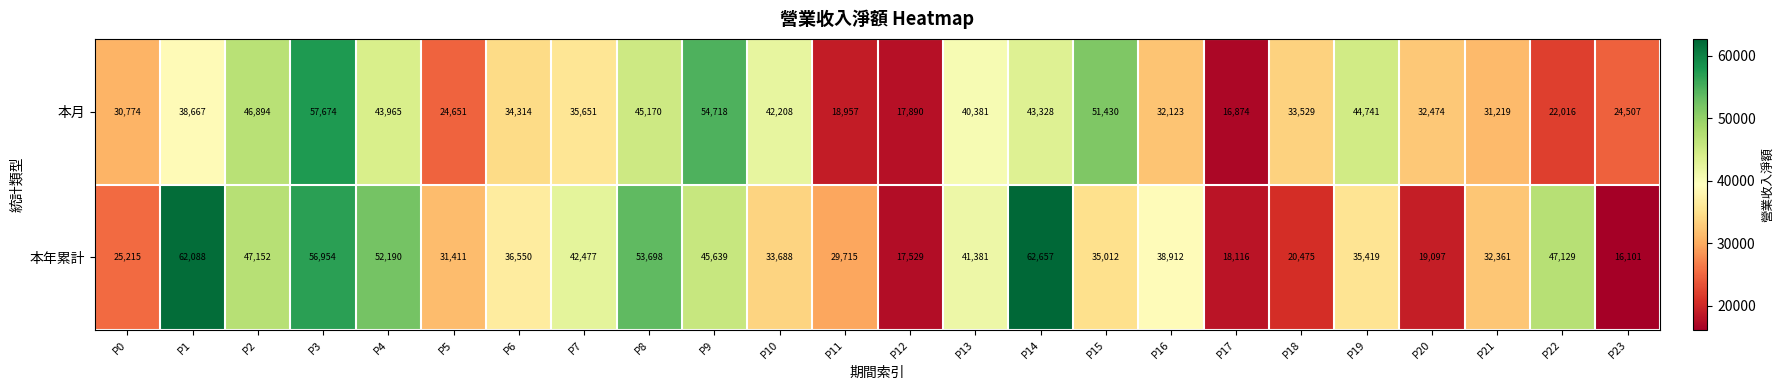

How many data points does each series have?

24